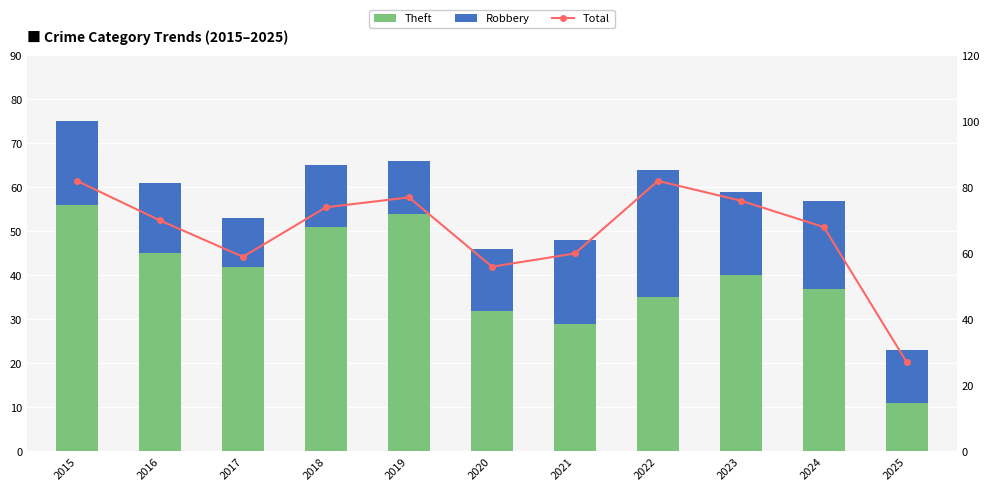

What is the value of the Total bar at the 8th from the left?

82